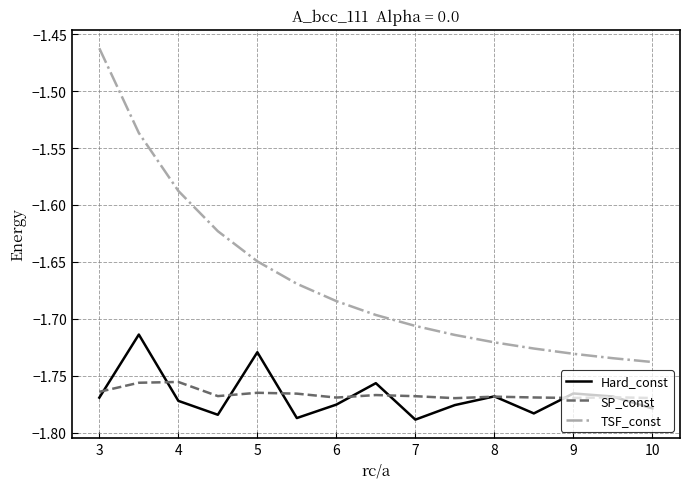

Which series has the largest total across all categories?

TSF_const